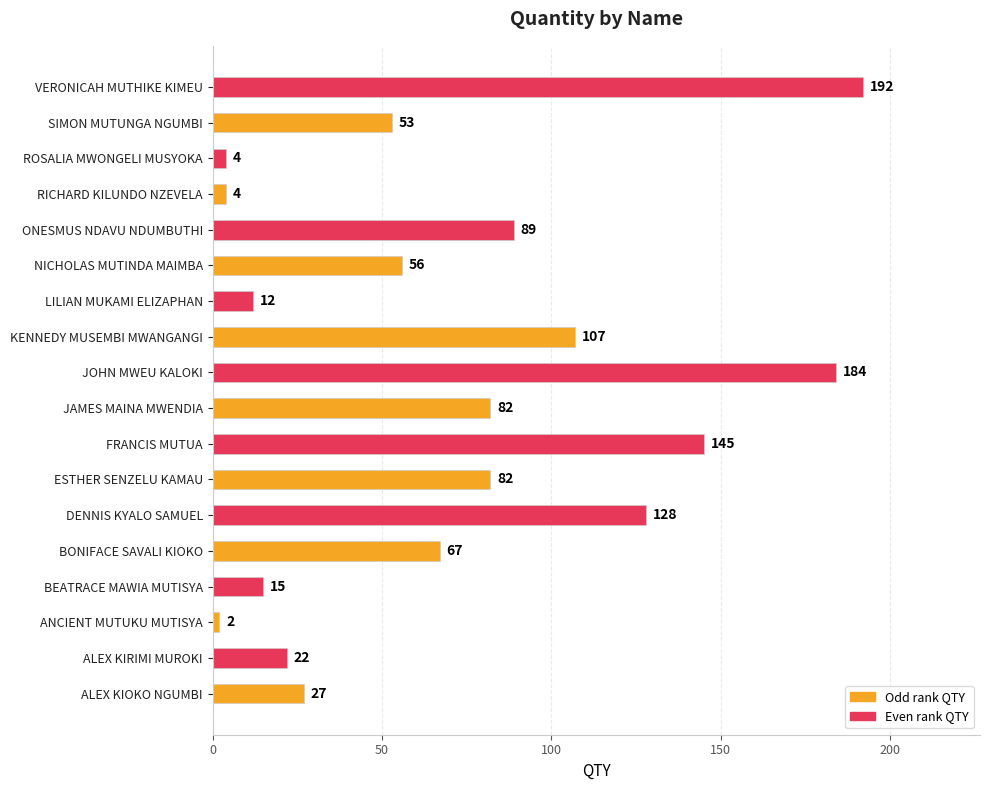

At which label is the value closest to 97?

ONESMUS NDAVU NDUMBUTHI